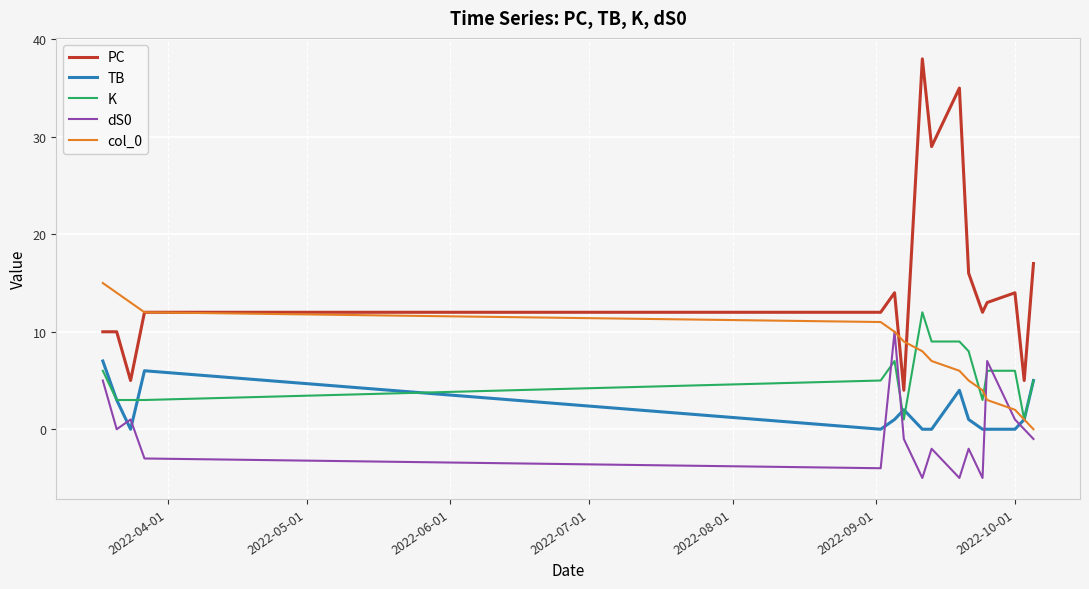

True or false: PC and col_0 cross at least once.

True